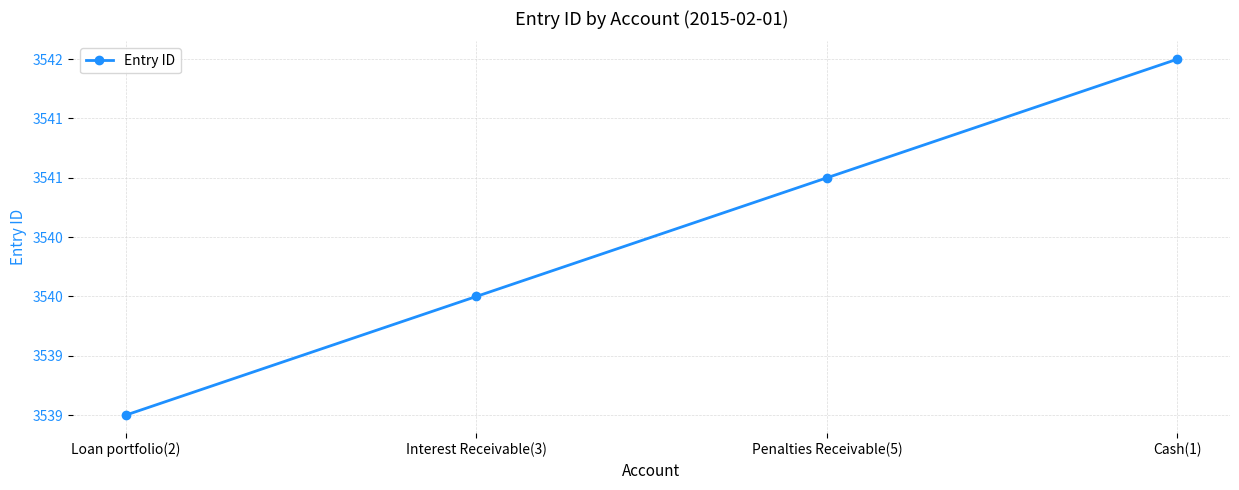

Does the chart have visible grid lines?

Yes